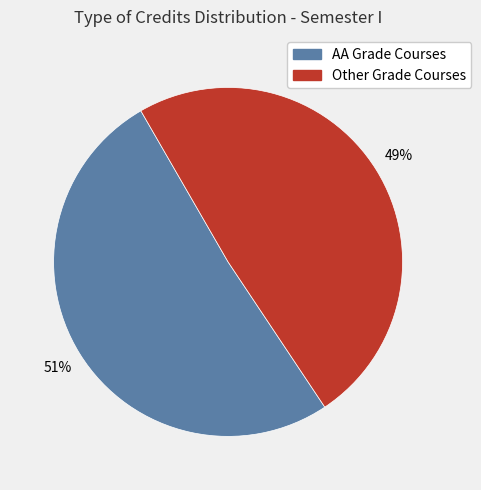

Which slice represents more than half of the pie?

AA Grade Courses